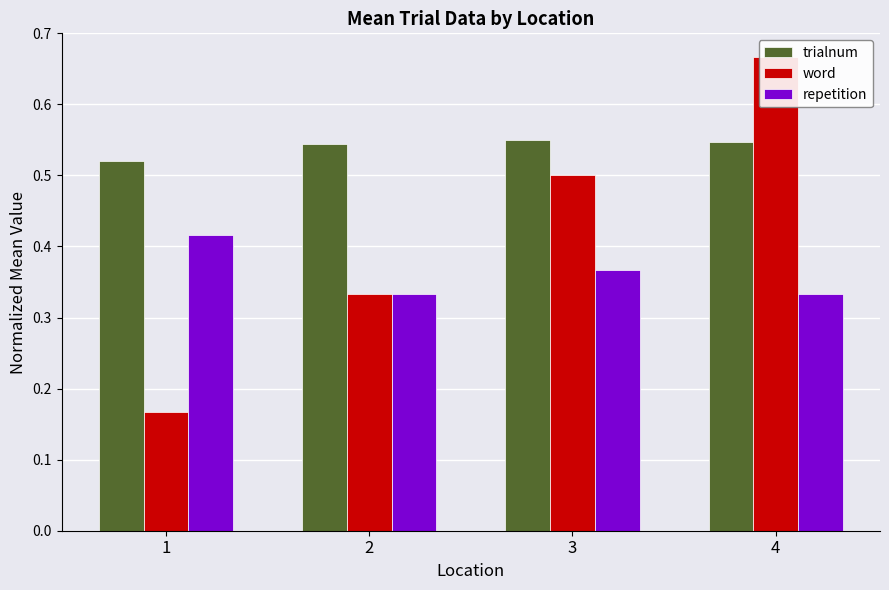

Is it true that trialnum equals 0.4 at 3?

False